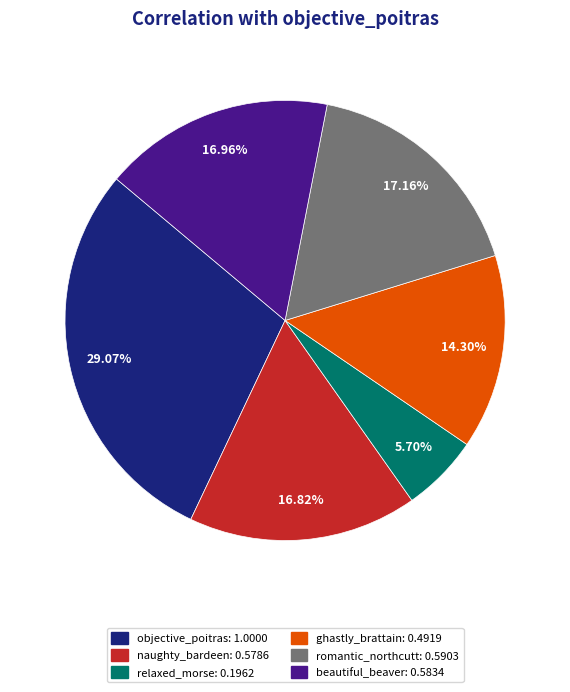

Which slice is the largest?

objective_poitras